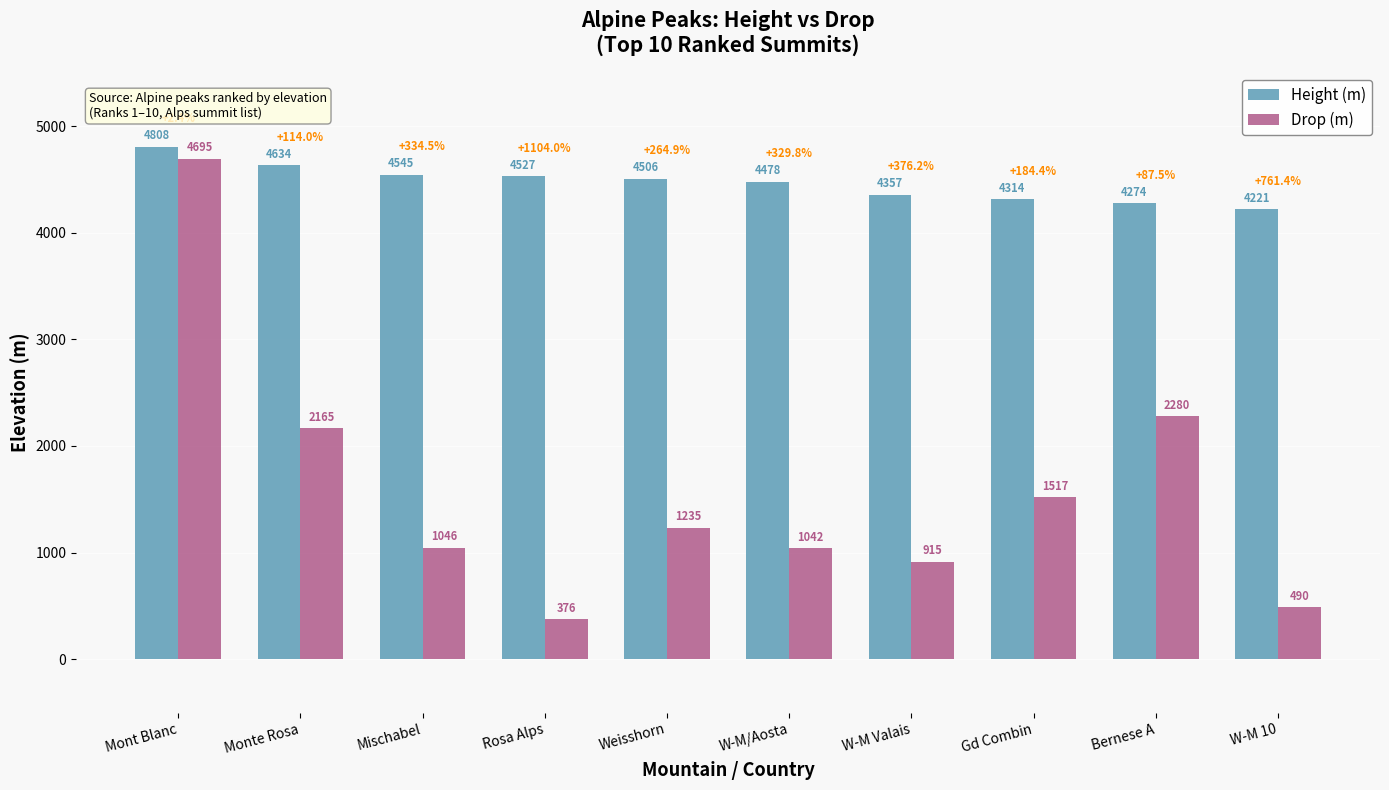

Reading right to left, list all the values displayed in this chart.

Height (m): 4221	4274	4314	4357	4478	4506	4527	4545	4634	4808
Drop (m): 490	2280	1517	915	1042	1235	376	1046	2165	4695